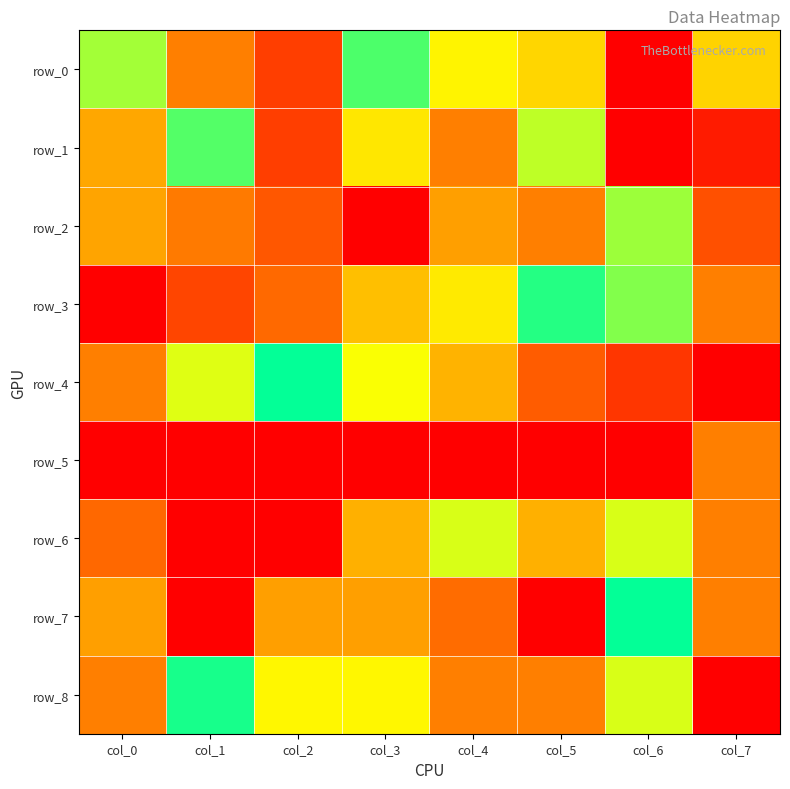

At which category is the sum across all series the highest?

col_4